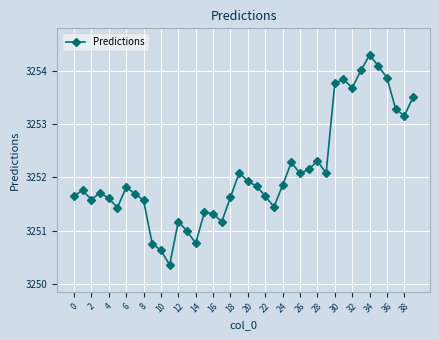

What is the difference between the second highest and minimum values?

3.7